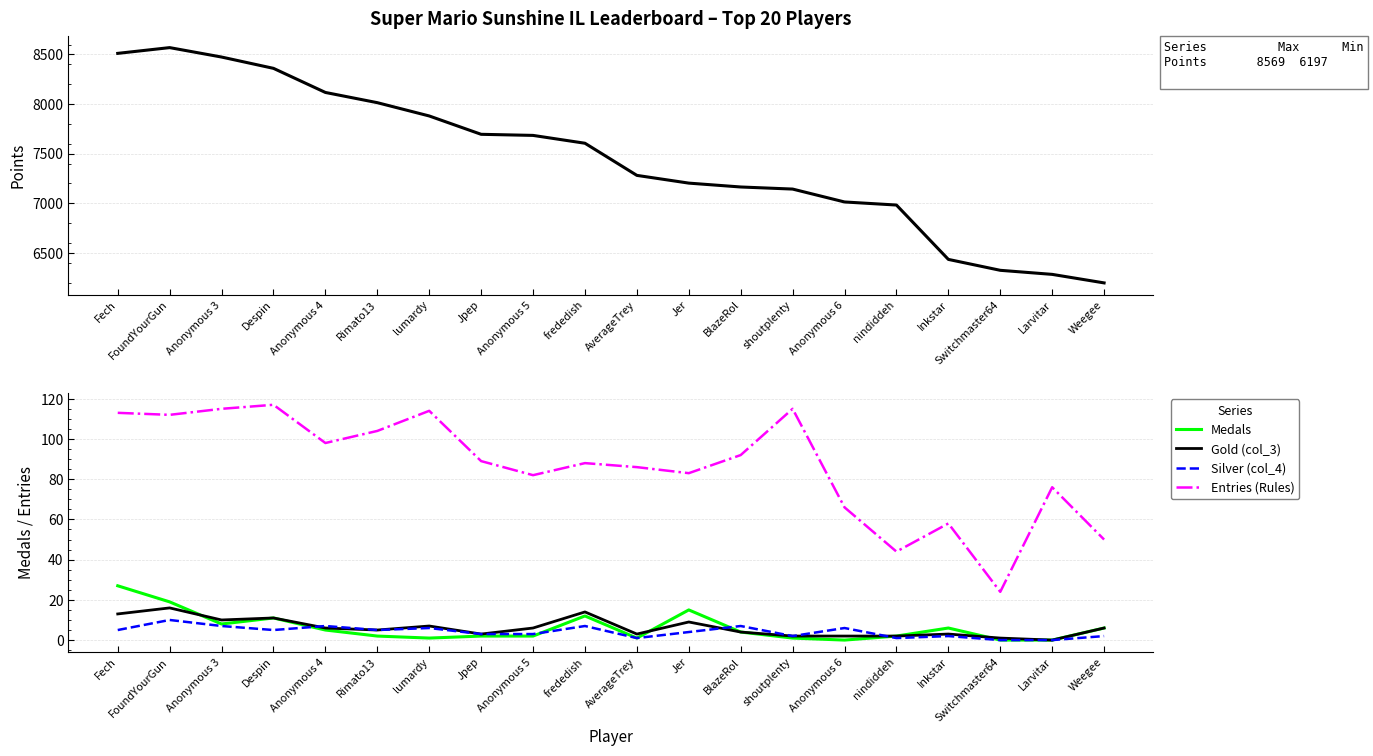

What is the sum of the Points values at nindiddeh and Rimato13?

14996